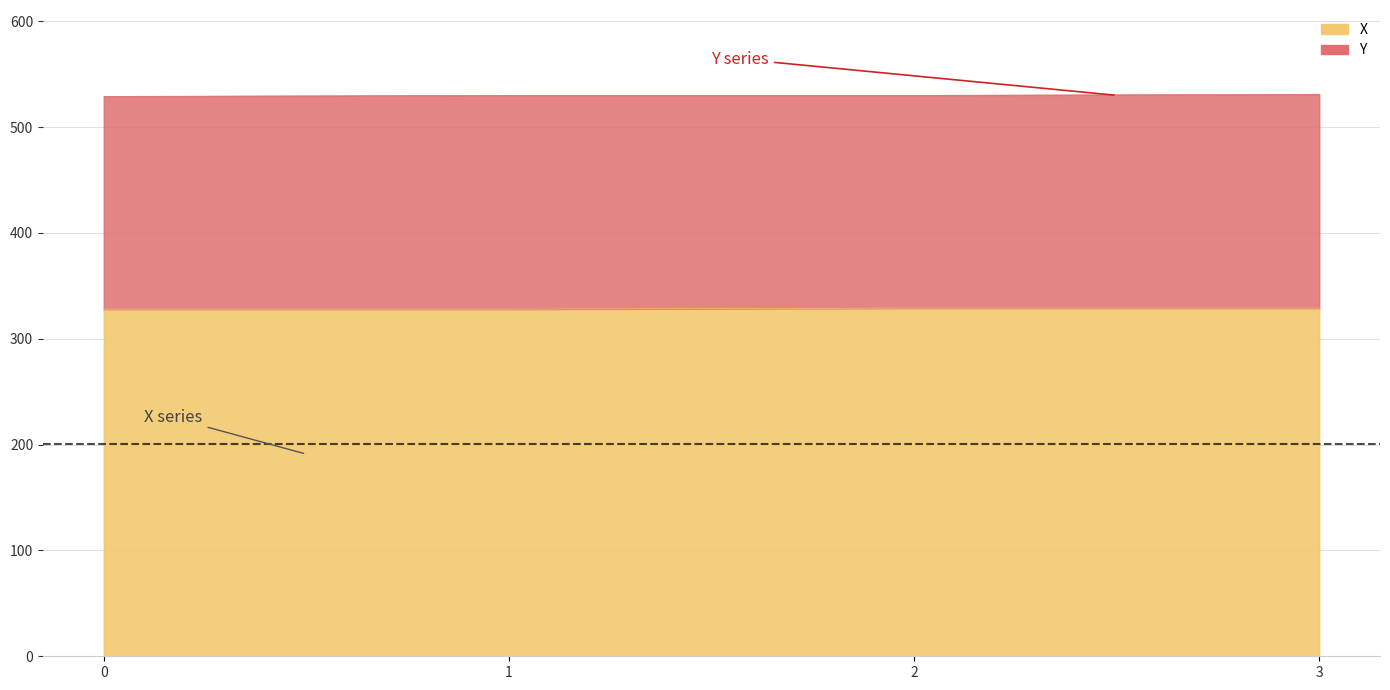

What is the smallest value displayed?

328